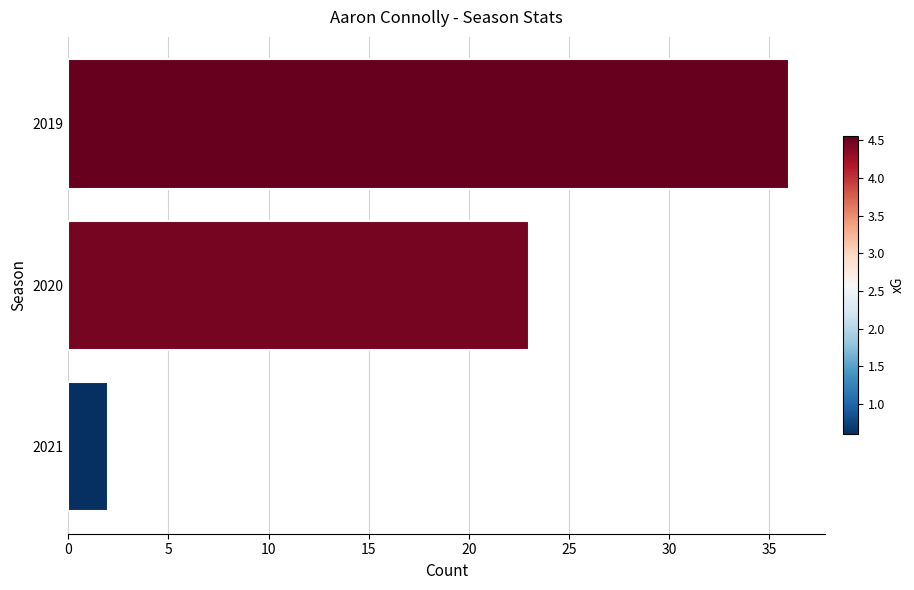

What is the ratio of the value at 2019 to the value at 2020?

1.6